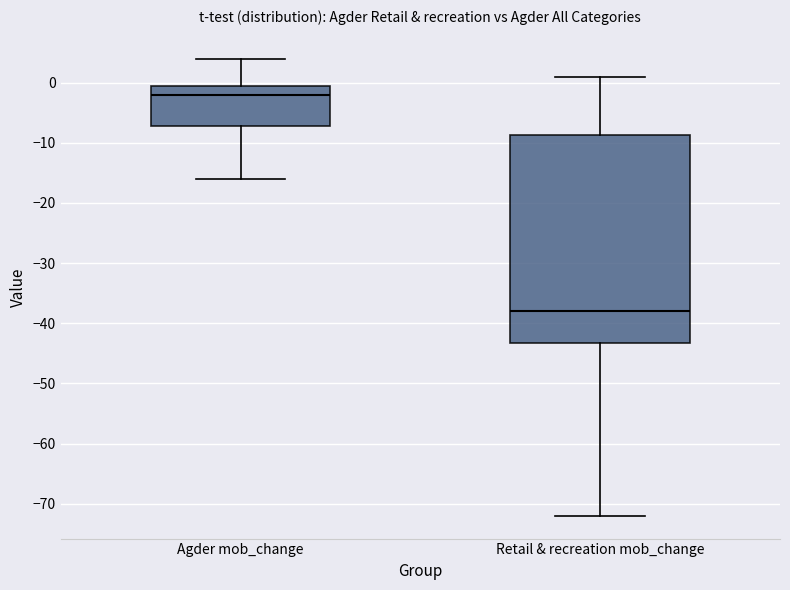

Reading left to right, read every box against the y-axis: the position of its median line, the range the box covers, and the ends of its whiskers. The values are not printed on the chart, so give them approximately, as read against the axis.

Agder mob_change: median -2, box -7 to 0, whiskers -16 to 4
Retail & recreation mob_change: median -38, box -43 to -9, whiskers -72 to 1